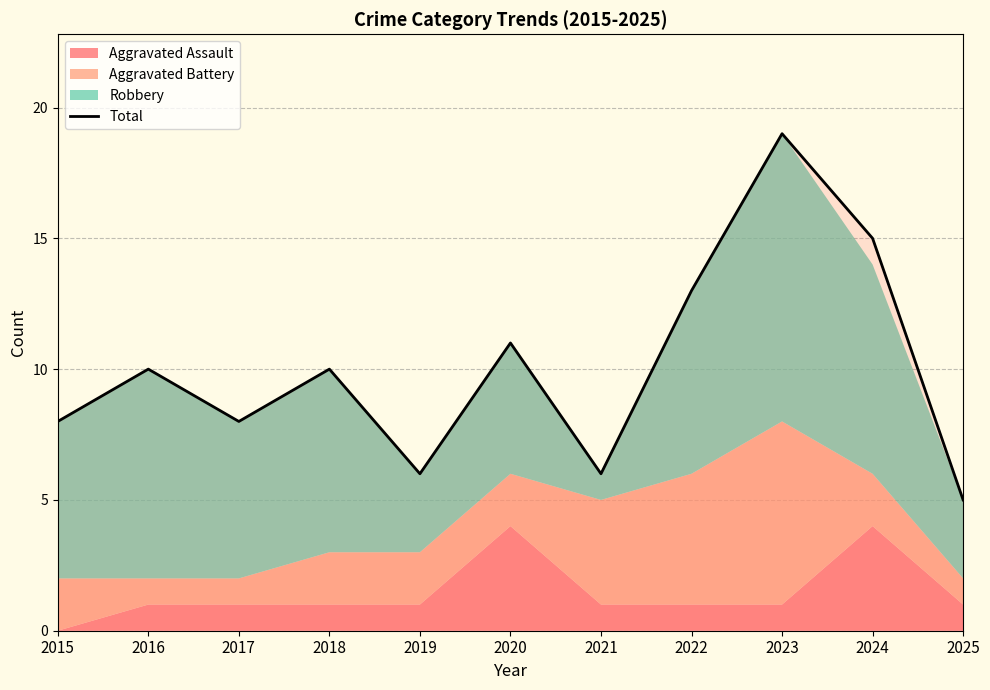

Rank the categories by value from lowest to highest.

2025, 2019, 2021, 2015, 2017, 2016, 2018, 2020, 2022, 2024, 2023